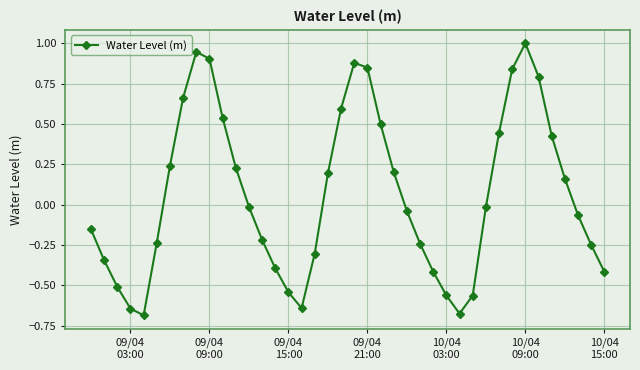

What is the maximum value shown in the chart?

1.0